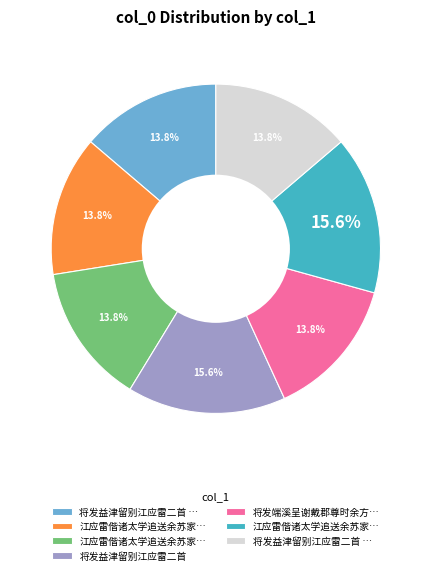

Does any single category account for the majority?

No